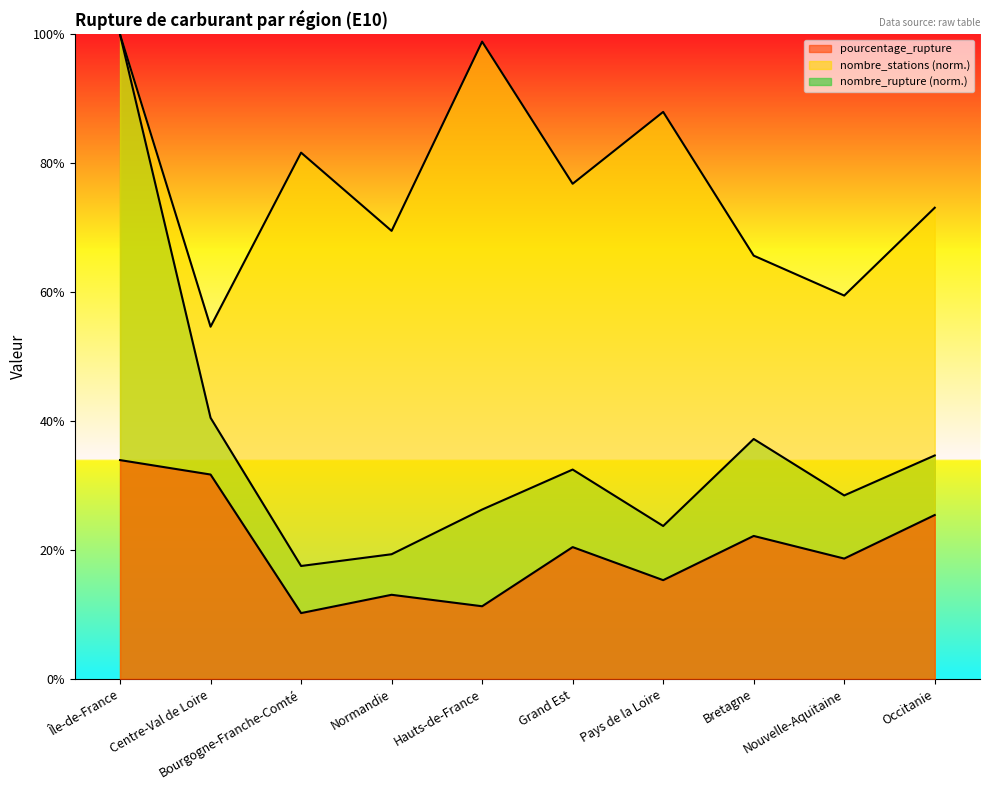

The pourcentage_rupture series shows 26.9 at Pays de la Loire. True or false?

False